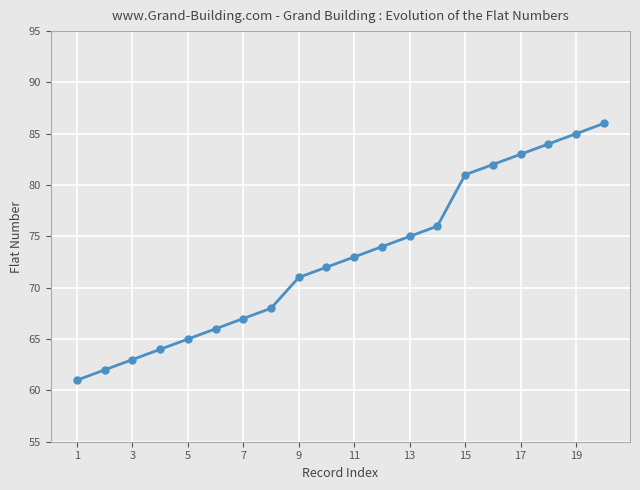

What is the value of the 12th point from the left?

74